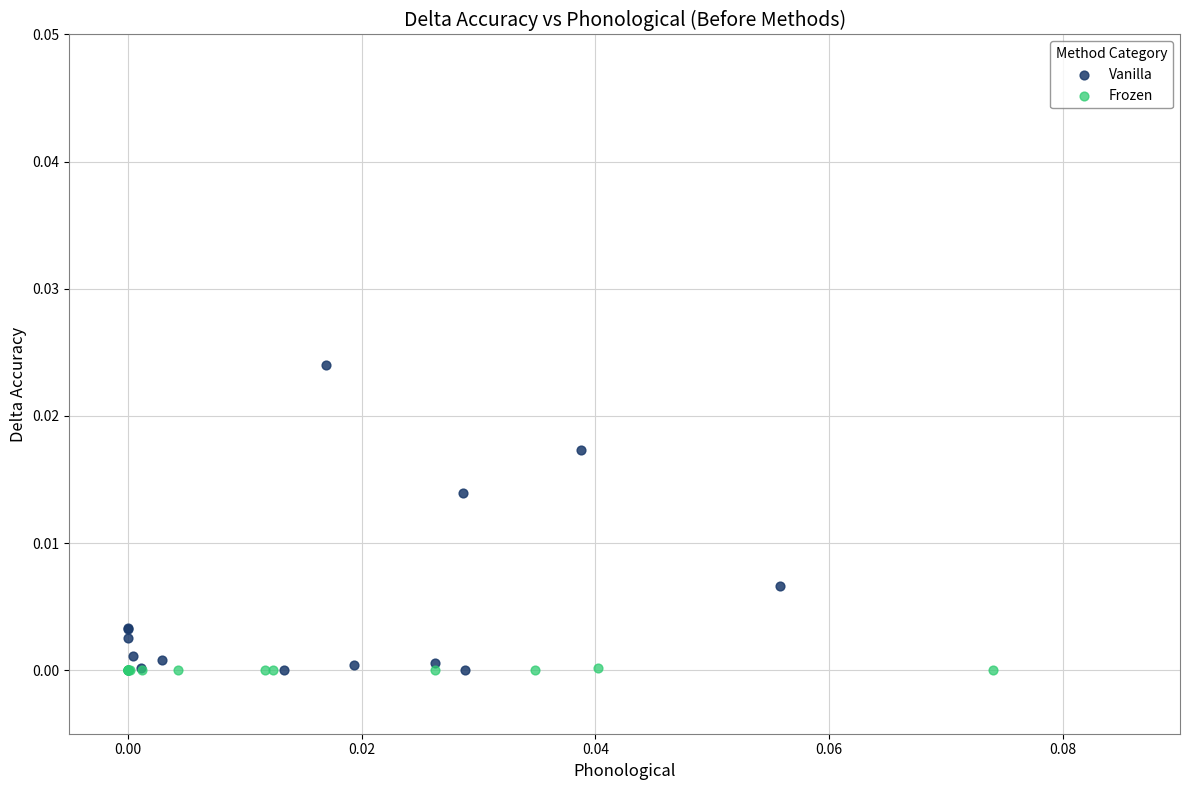

Which series contains the highest Y value?

Vanilla